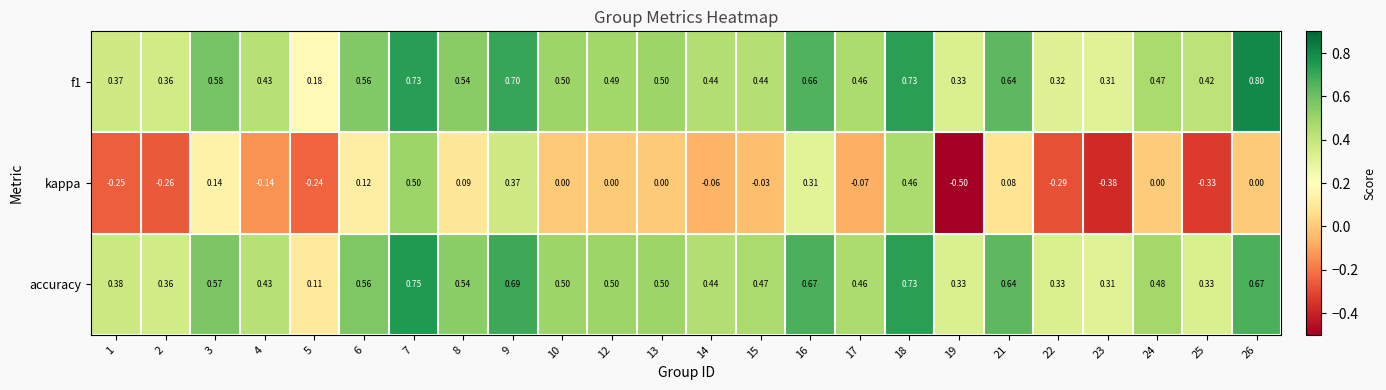

Between 9 and 17, which series saw the biggest shift?

kappa